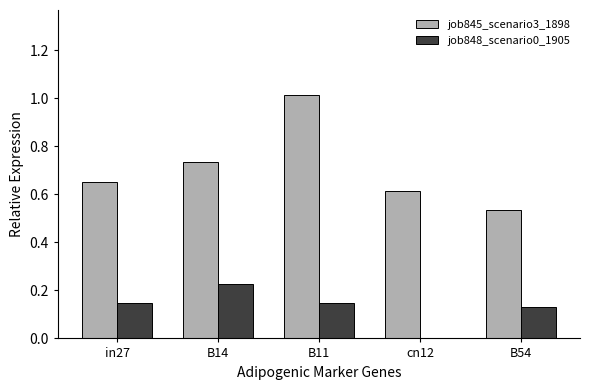

At which label is job848_scenario0_1905 closest to 0?

cn12